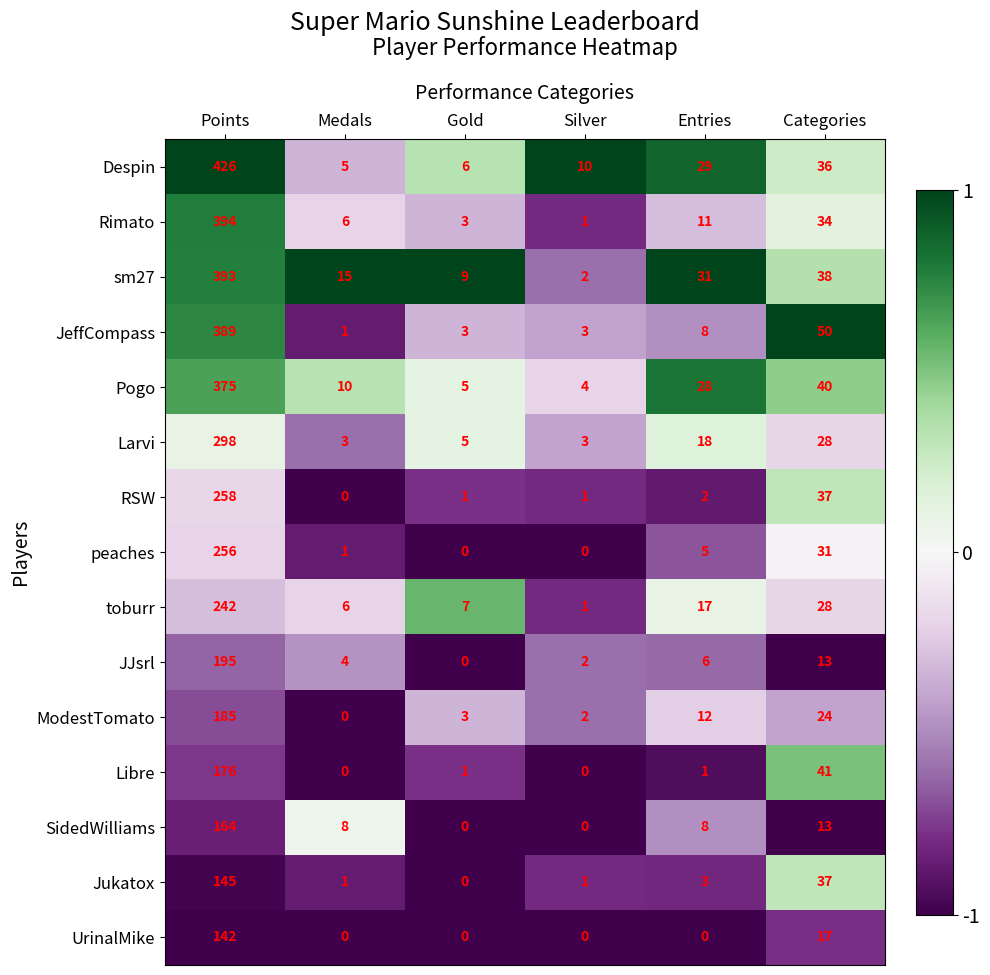

Where is JJsrl nearest to the value 97?

Categories